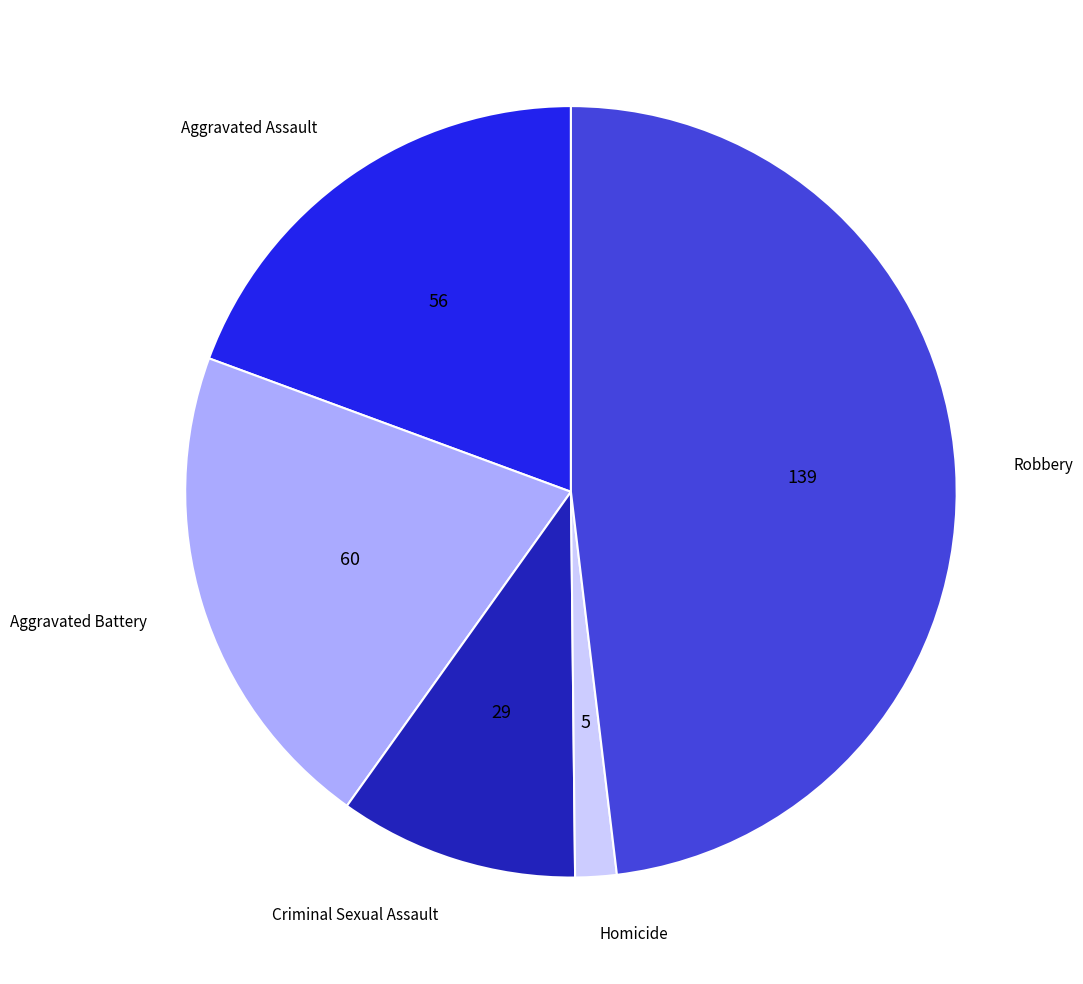

Is it true that Criminal Sexual Assault is 10% of the pie?

True